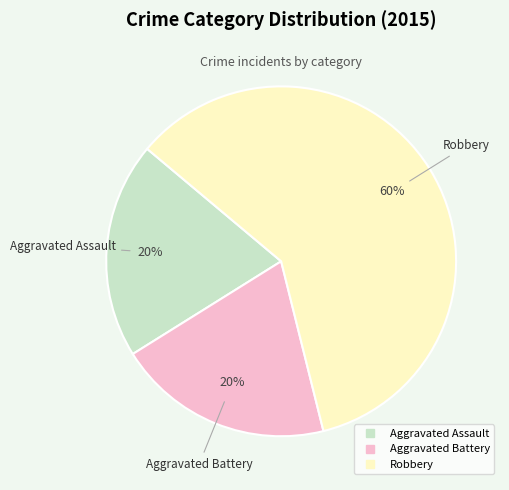

Is Robbery the majority of the pie?

Yes